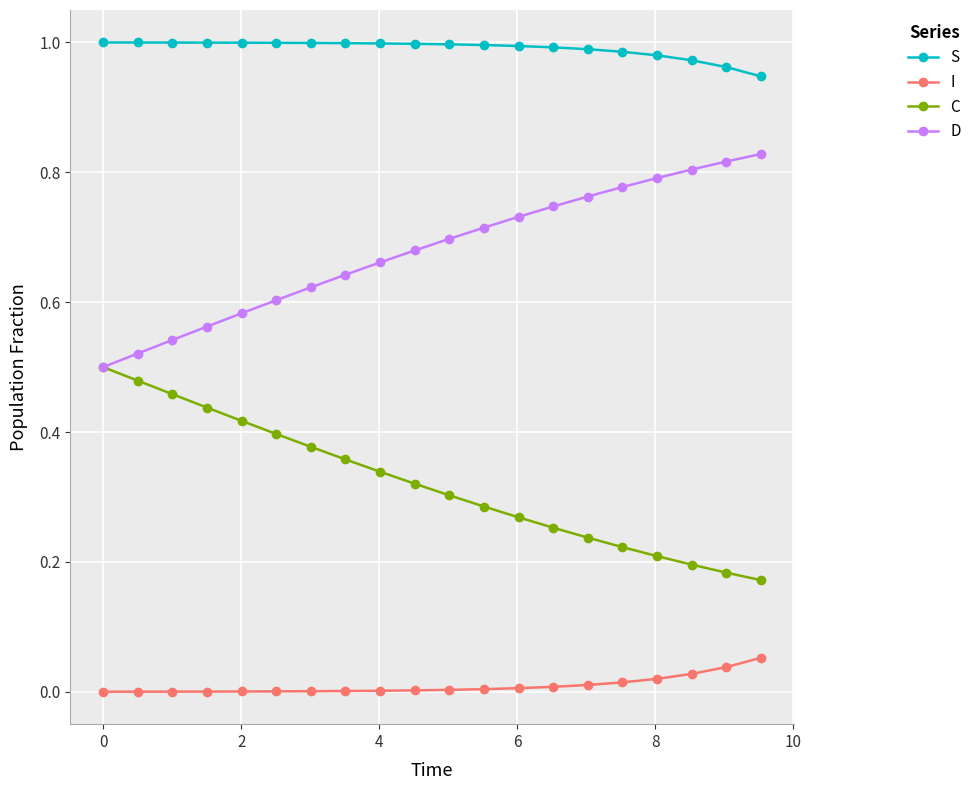

Rank the series by their average value, from lowest to highest.

I, C, D, S